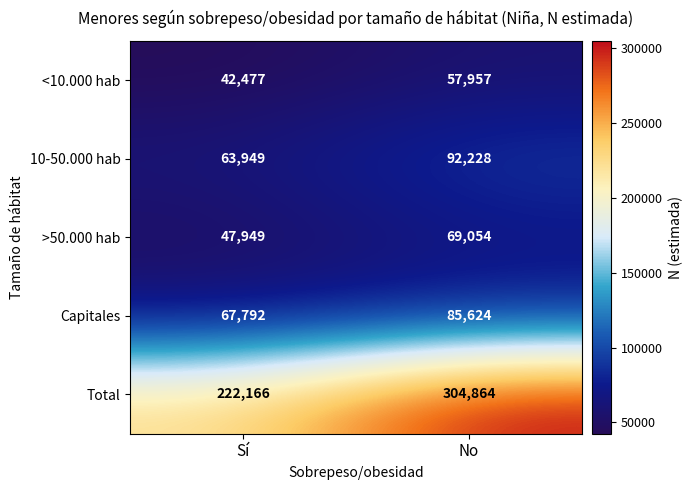

Which series changed the most between Sí and No?

Total